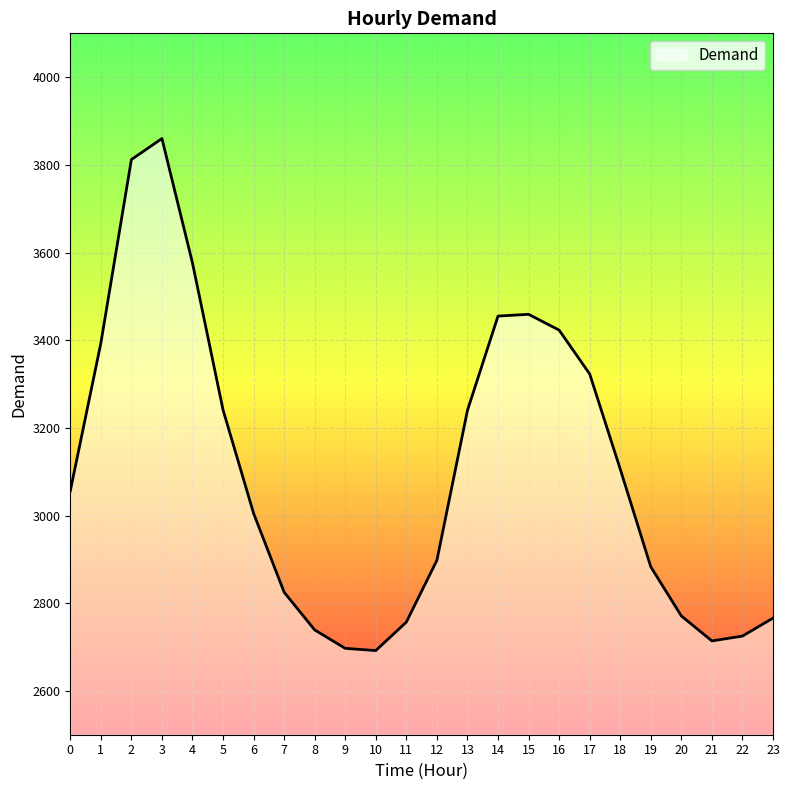

What is the difference between the maximum and second lowest values?

1163